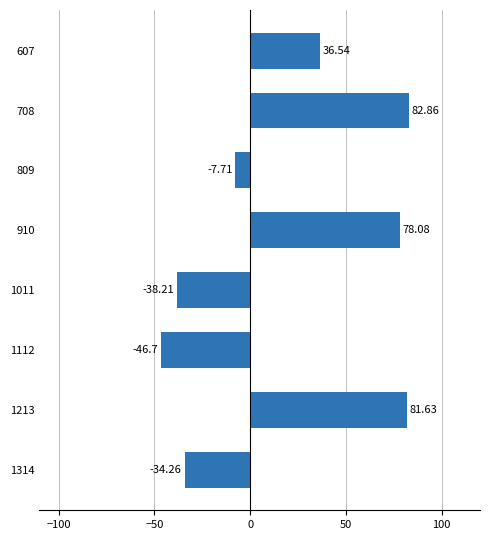

Between 1011 and 809, which is larger?

809